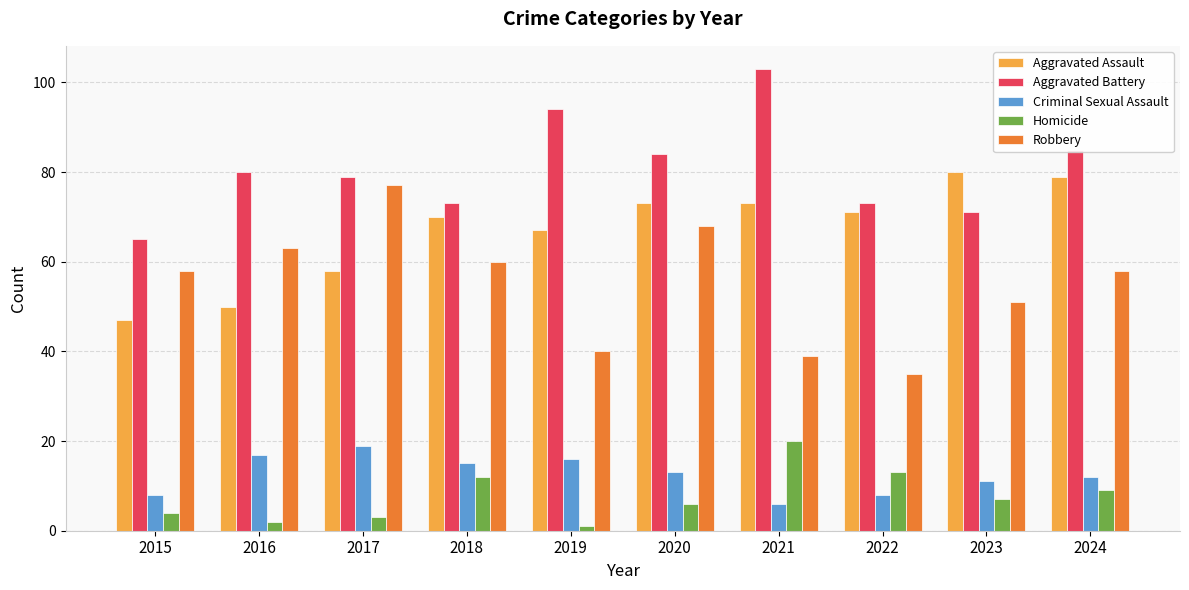

Reading right to left, transcribe all the data shown in this chart.

Aggravated Assault: 79	80	71	73	73	67	70	58	50	47
Aggravated Battery: 85	71	73	103	84	94	73	79	80	65
Criminal Sexual Assault: 12	11	8	6	13	16	15	19	17	8
Homicide: 9	7	13	20	6	1	12	3	2	4
Robbery: 58	51	35	39	68	40	60	77	63	58